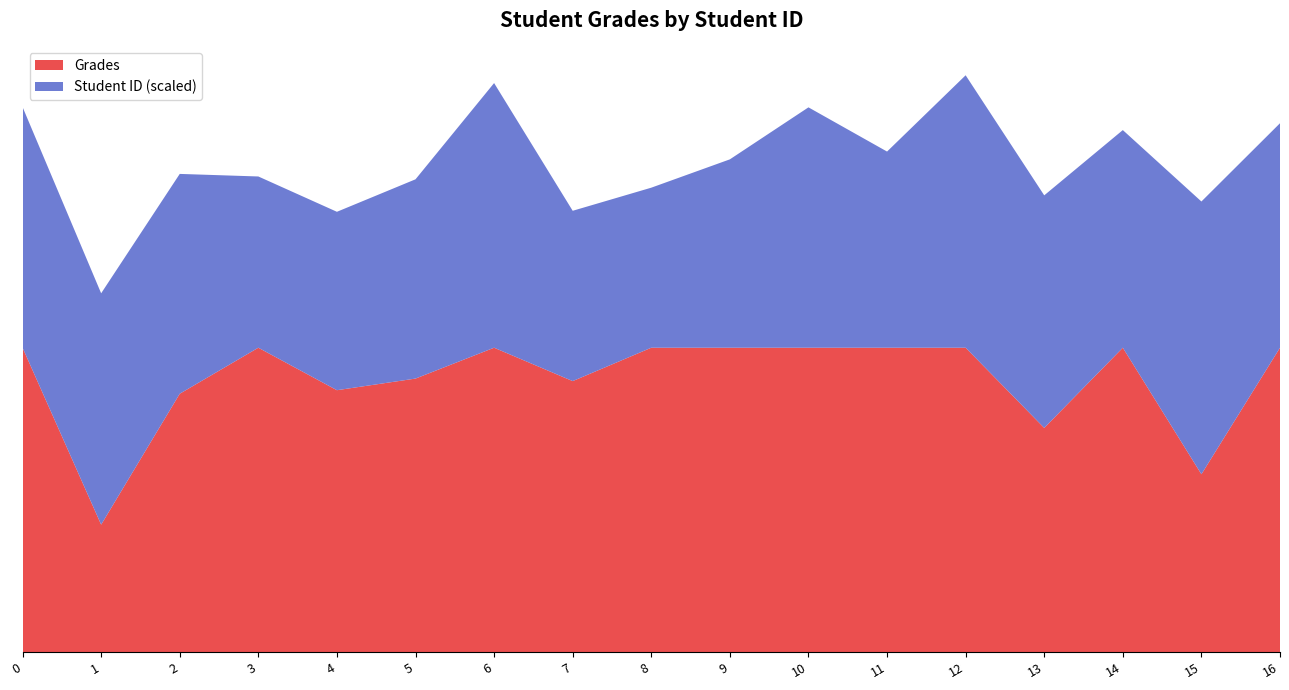

Reading left to right, extract all data points from this chart.

Grades: 100.0	41.9	84.9	100.0	86.0	89.9	100.0	89.0	100.0	100.0	100.0	100.0	100.0	73.6	100.0	58.4	100.0
Student ID: 773.0	743.0	706.0	550.0	573.0	640.0	850.0	547.0	514.0	605.0	772.0	630.0	875.0	747.0	699.0	876.0	721.0